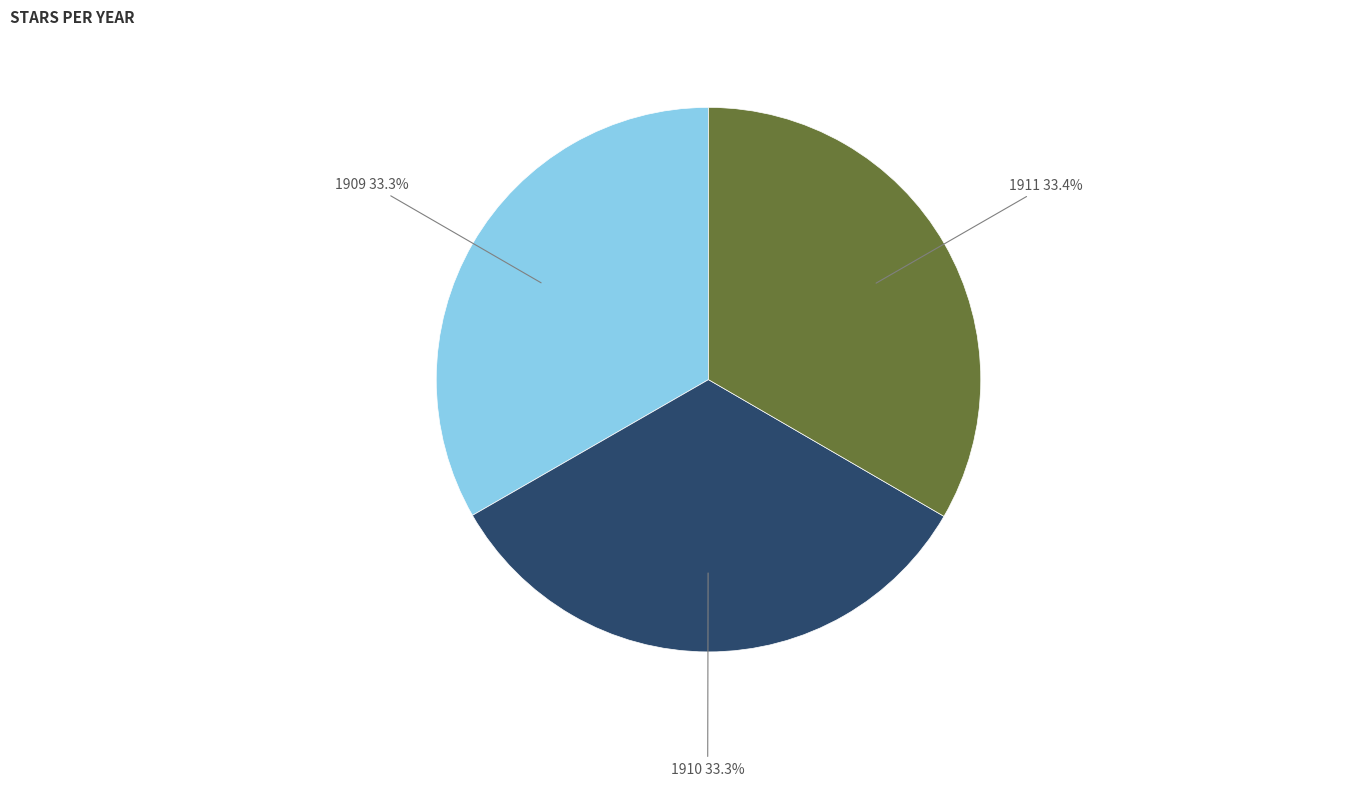

To the nearest percent, what percentage of the pie is 1909?

33%